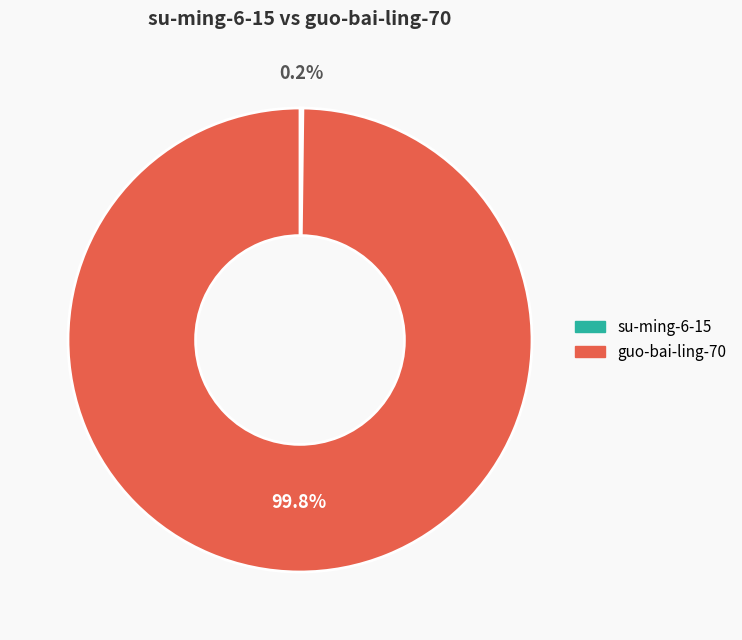

Which slice is the largest?

guo-bai-ling-70